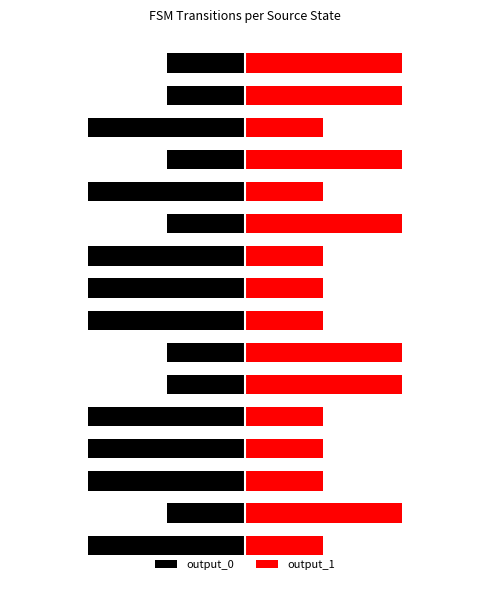

How many output_1 values are between 1 and 2?

16